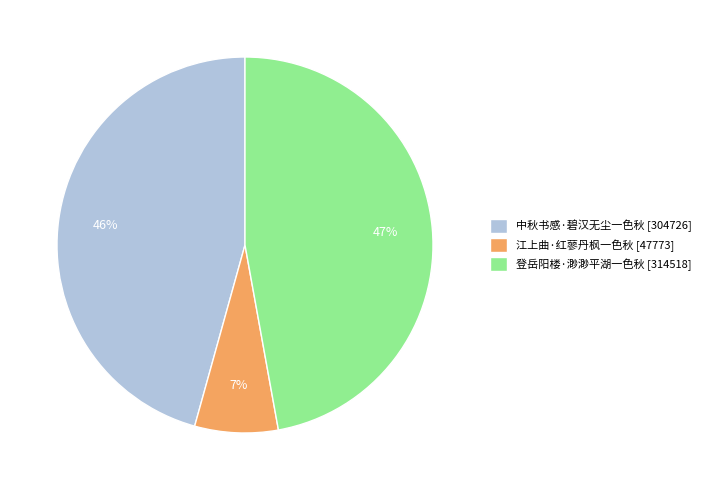

What percentage is the 登岳阳楼·渺渺平湖一色秋 slice, to the nearest percent?

47%